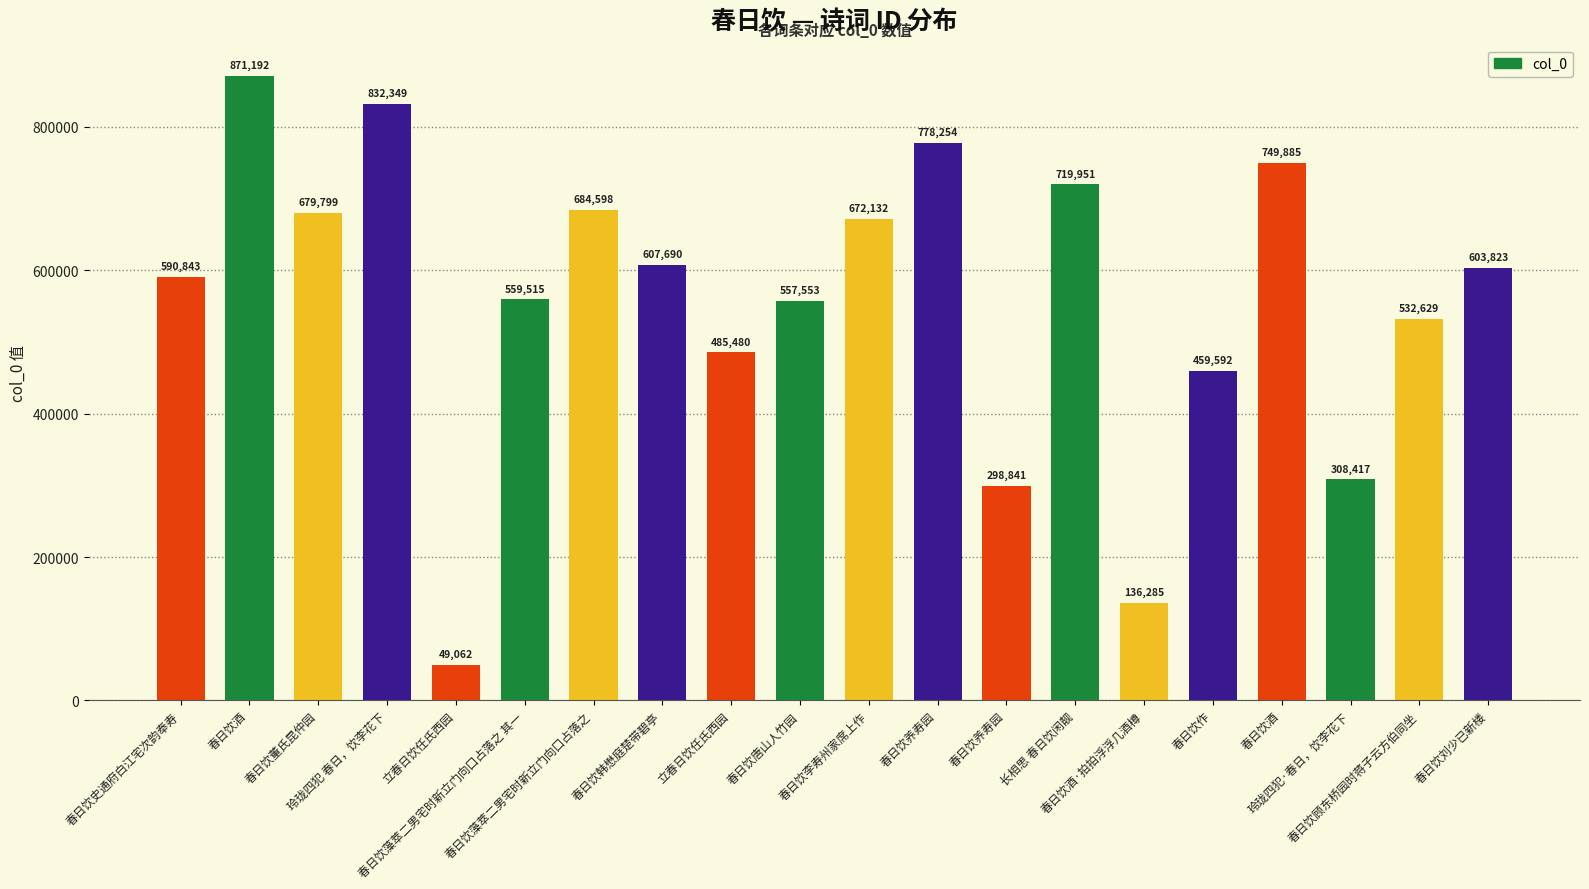

Approximately how many times larger is the value at 春日饮养寿园 compared to 春日饮酒?

0.9